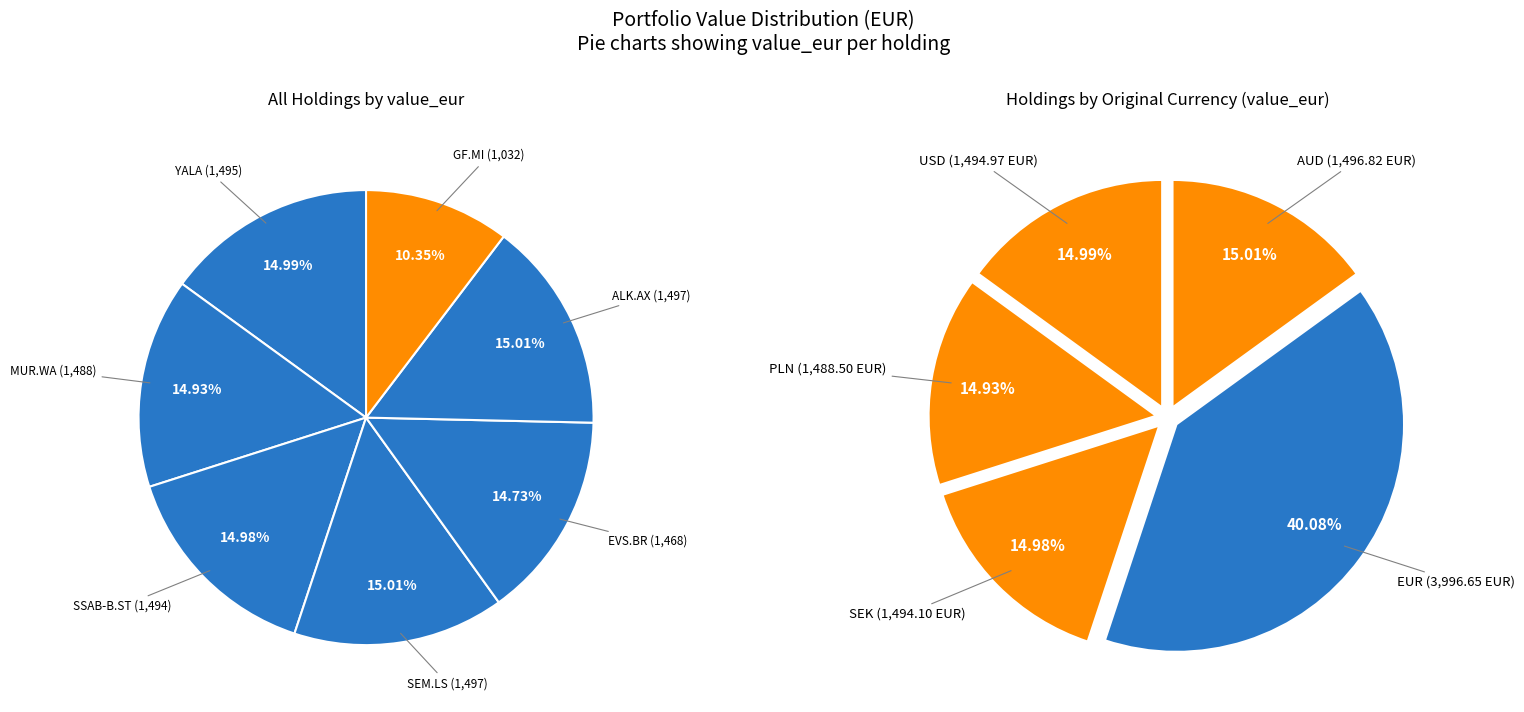

Which category has the smallest portion of the pie?

GENERALFINANCE SPA